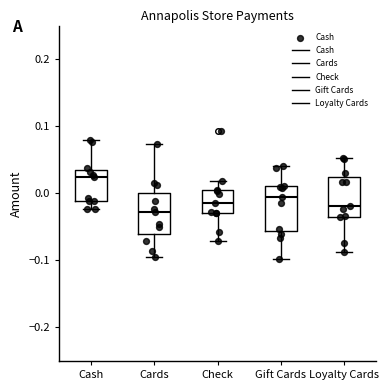

Which box's median line is the highest?

Cash